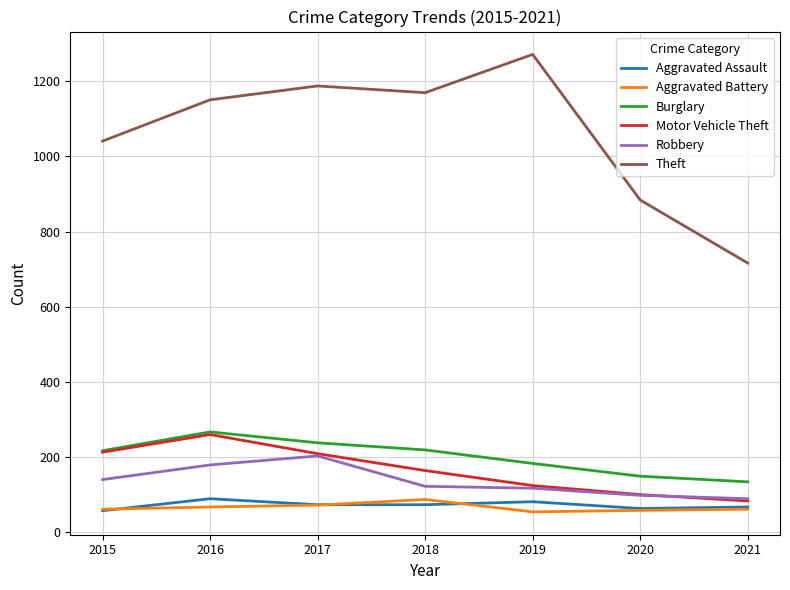

What are all the series names shown in the legend?

Aggravated Assault, Aggravated Battery, Burglary, Motor Vehicle Theft, Robbery, Theft